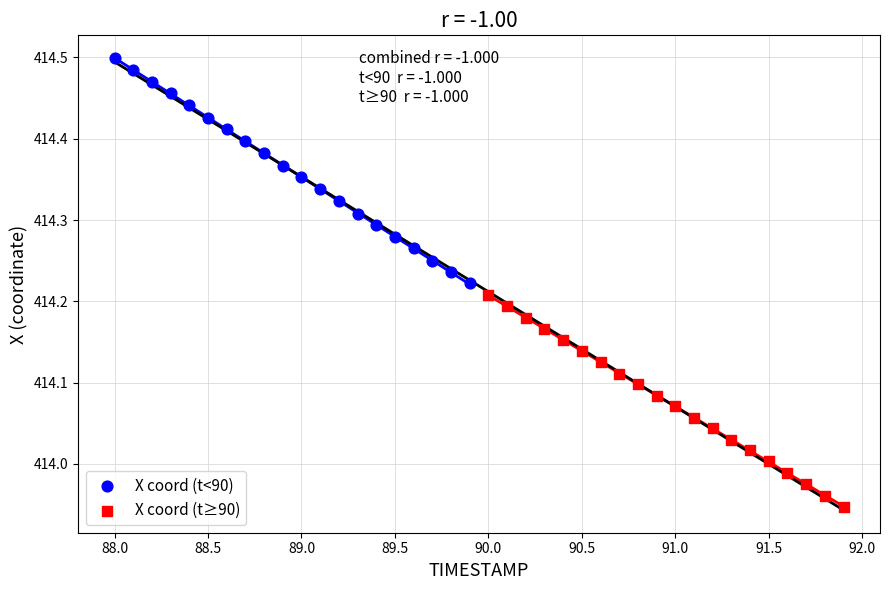

Which series reaches the maximum Y coordinate?

X coord (t<90)